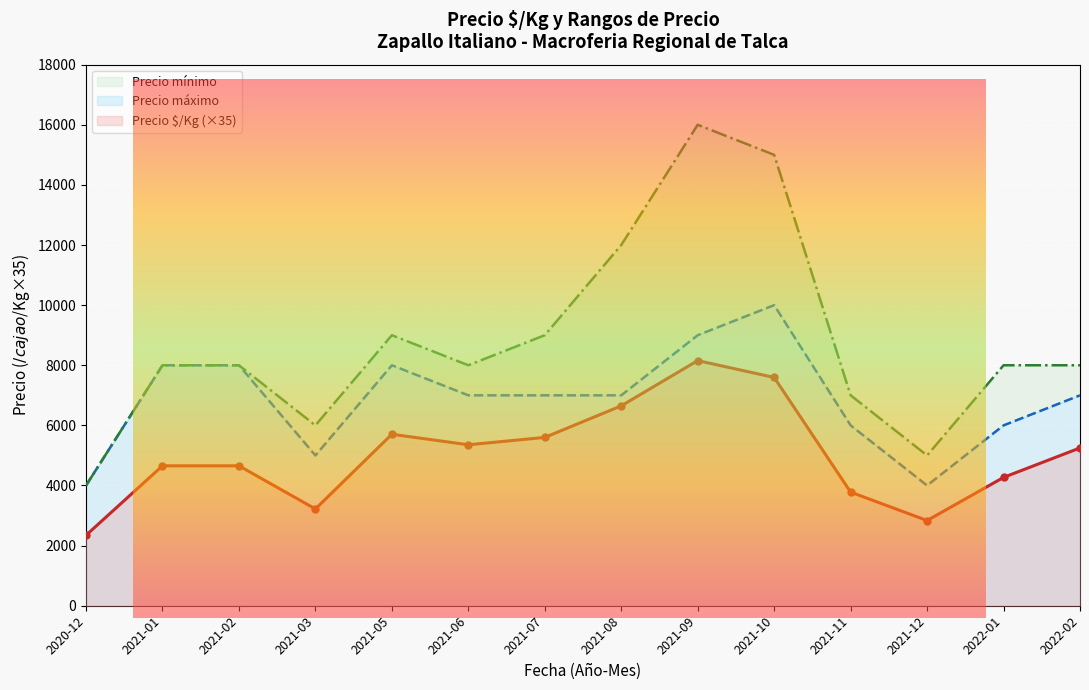

True or false: Precio mínimo and Precio ð¹/Kg intersect in this chart.

False